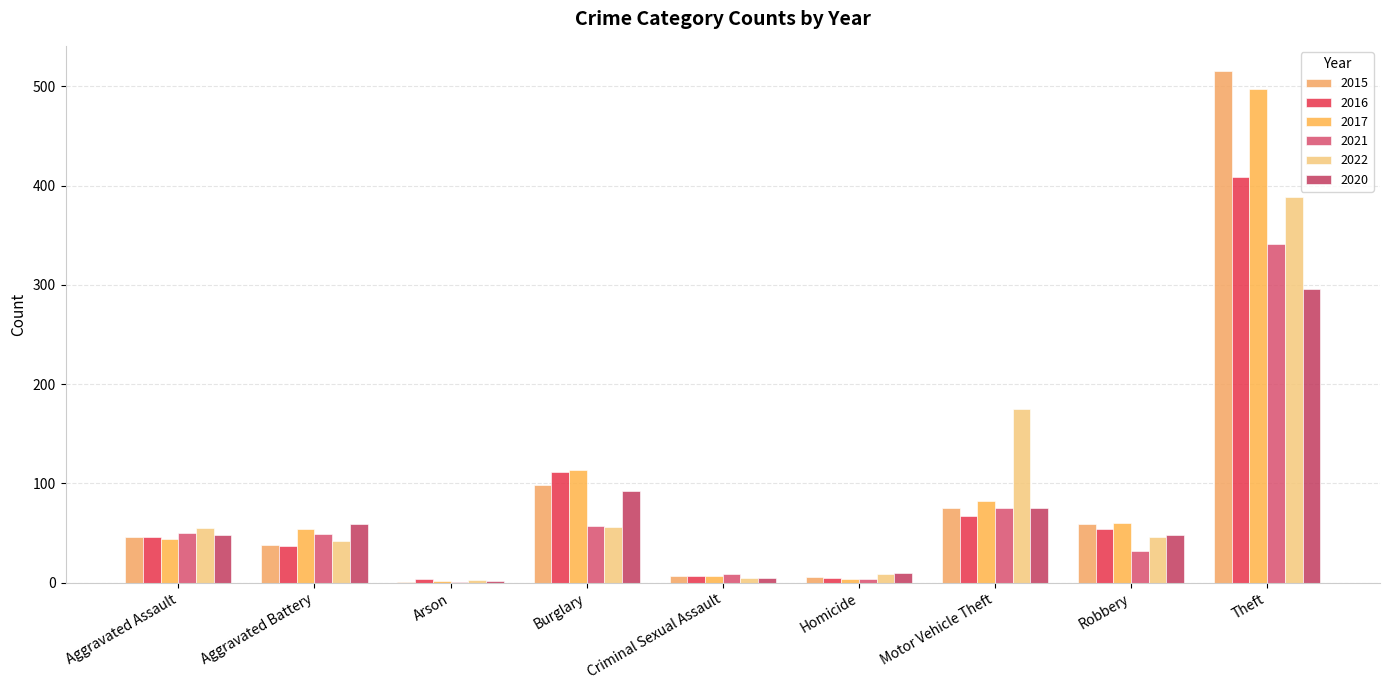

Are the bars horizontal?

No